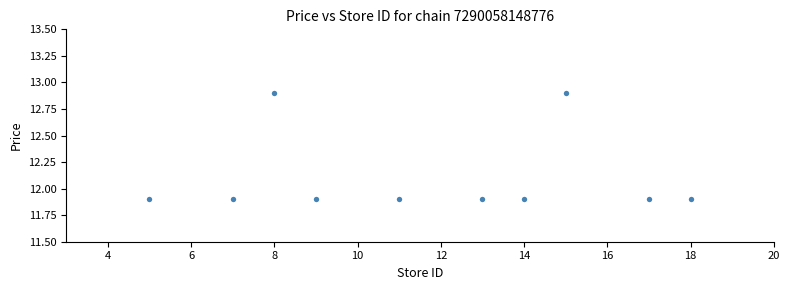

What is the range of X values (max minus min)?

13.0